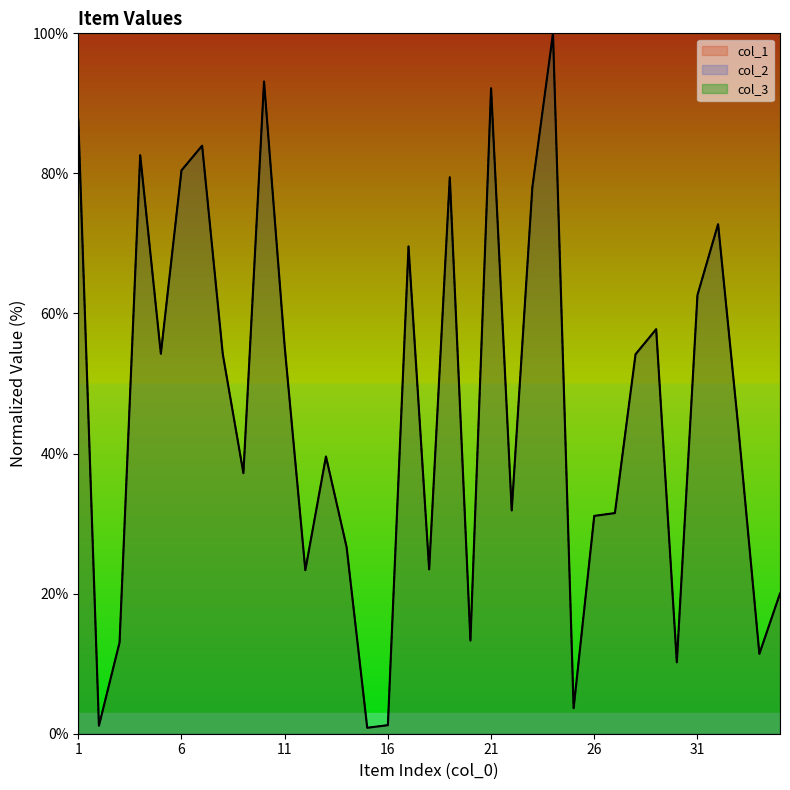

At which category is the sum across all series the highest?

24